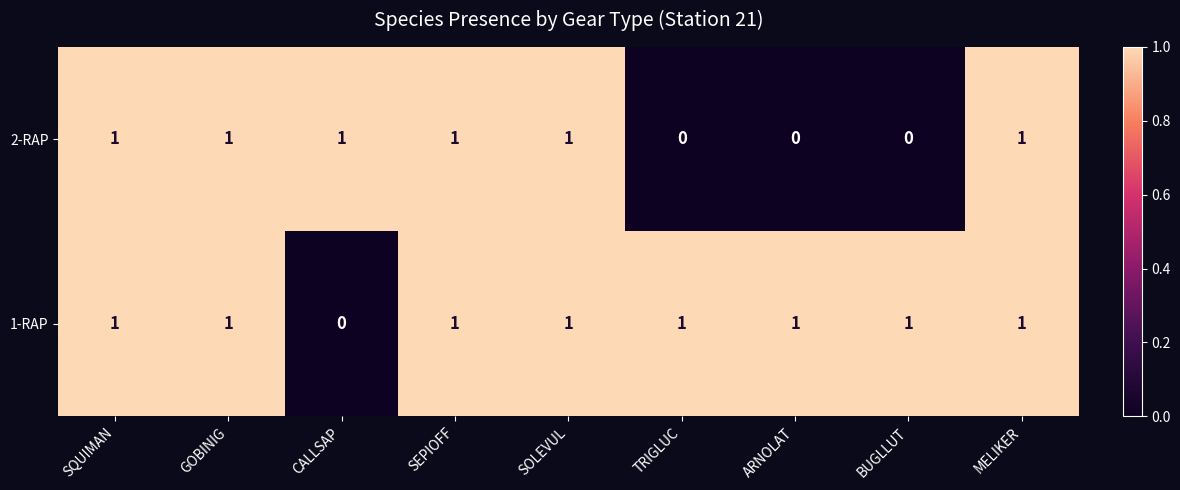

How many 2-RAP values are between 0 and 1?

9